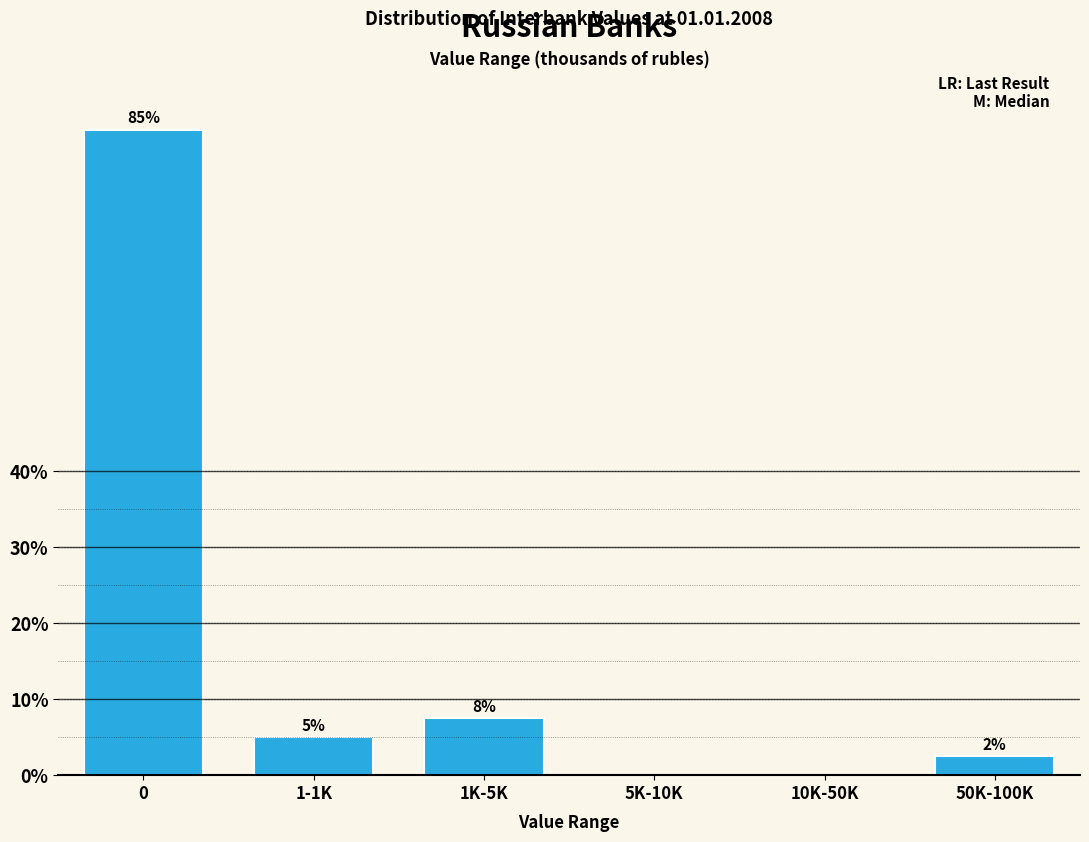

What is the sum of all values?

100.0